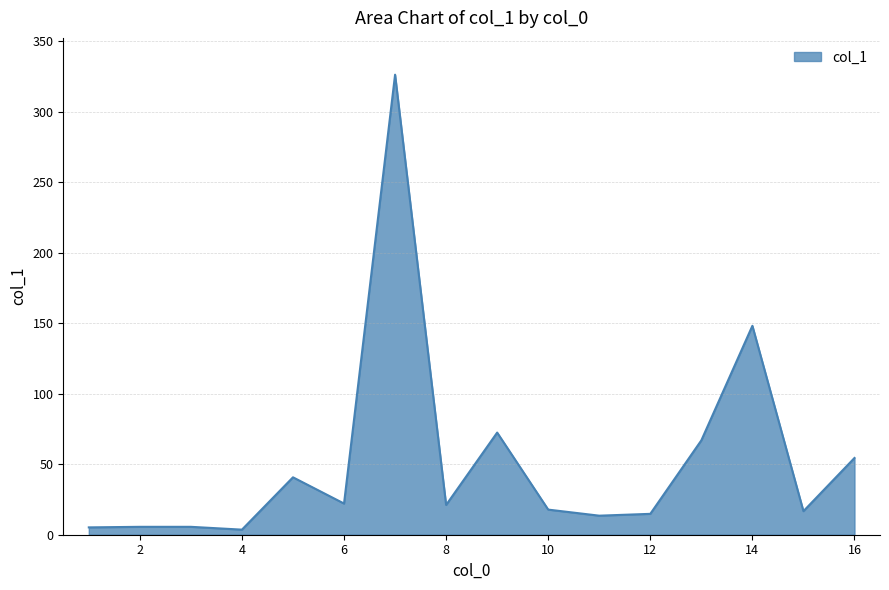

What is the average value?

52.2